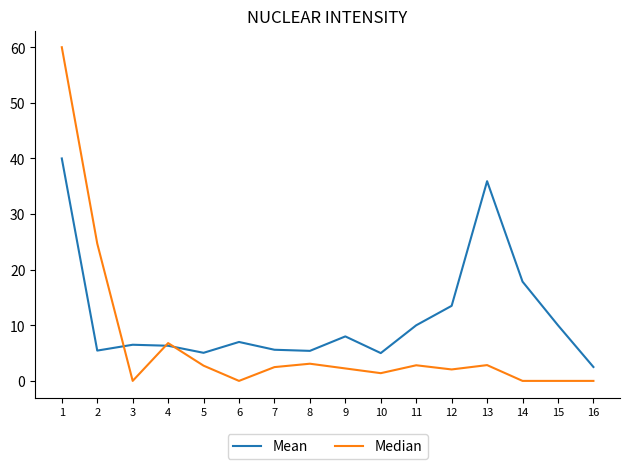

List the series in order of their peak value, lowest first.

Mean, Median